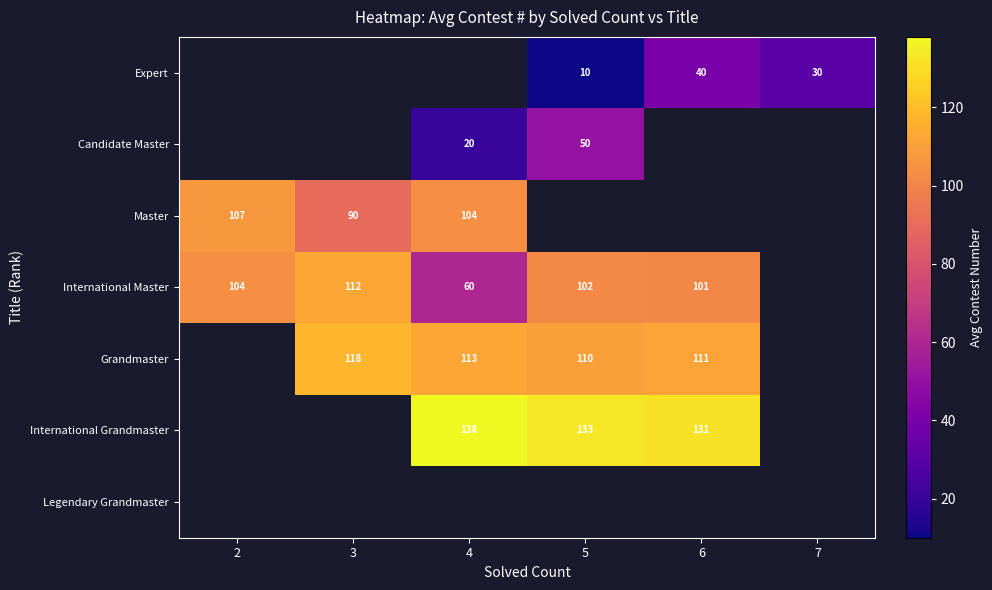

The Master series shows 25 at 4. True or false?

False